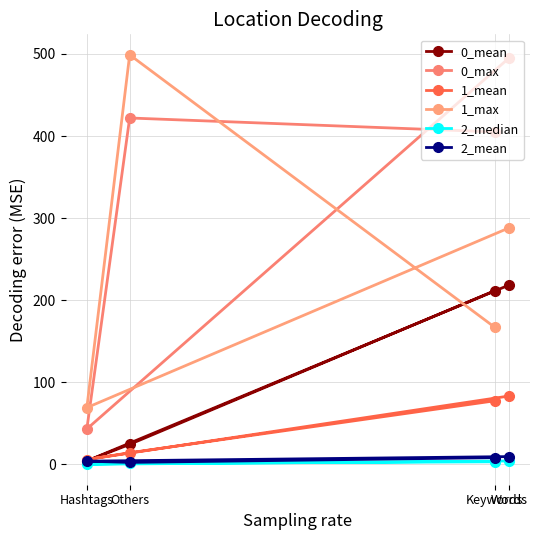

What are all the series names shown in the legend?

0_mean, 0_max, 1_mean, 1_max, 2_median, 2_mean